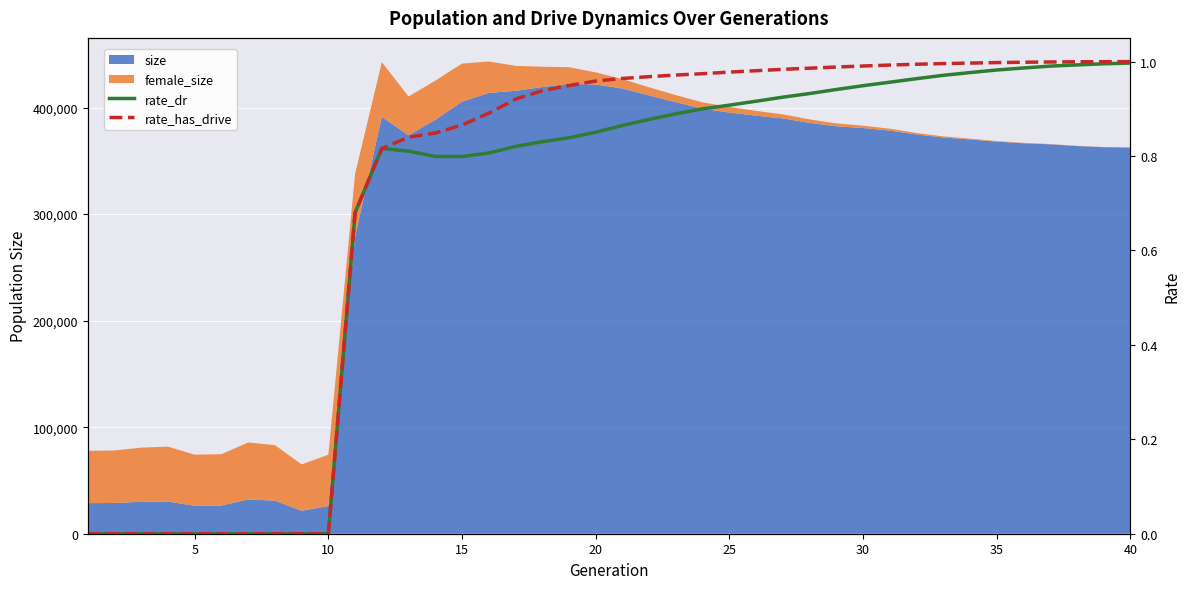

What is the difference between the maximum and minimum values in the rate_has_drive series?

1.0